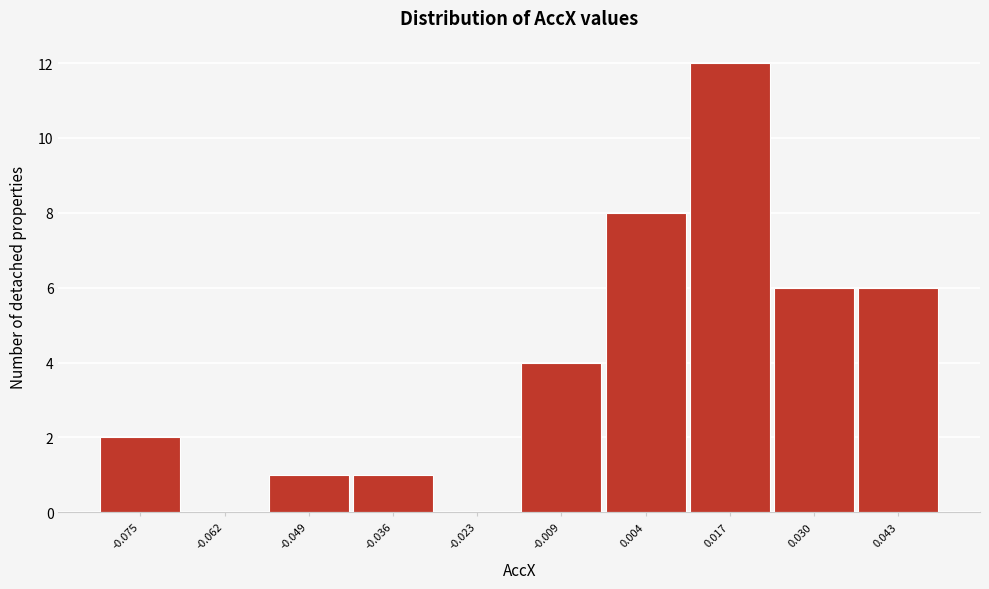

Reading left to right, extract all data points from this chart.

-0.075=2	-0.062=0	-0.049=1	-0.036=1	-0.023=0	-0.009=4	0.004=8	0.017=12	0.030=6	0.043=6